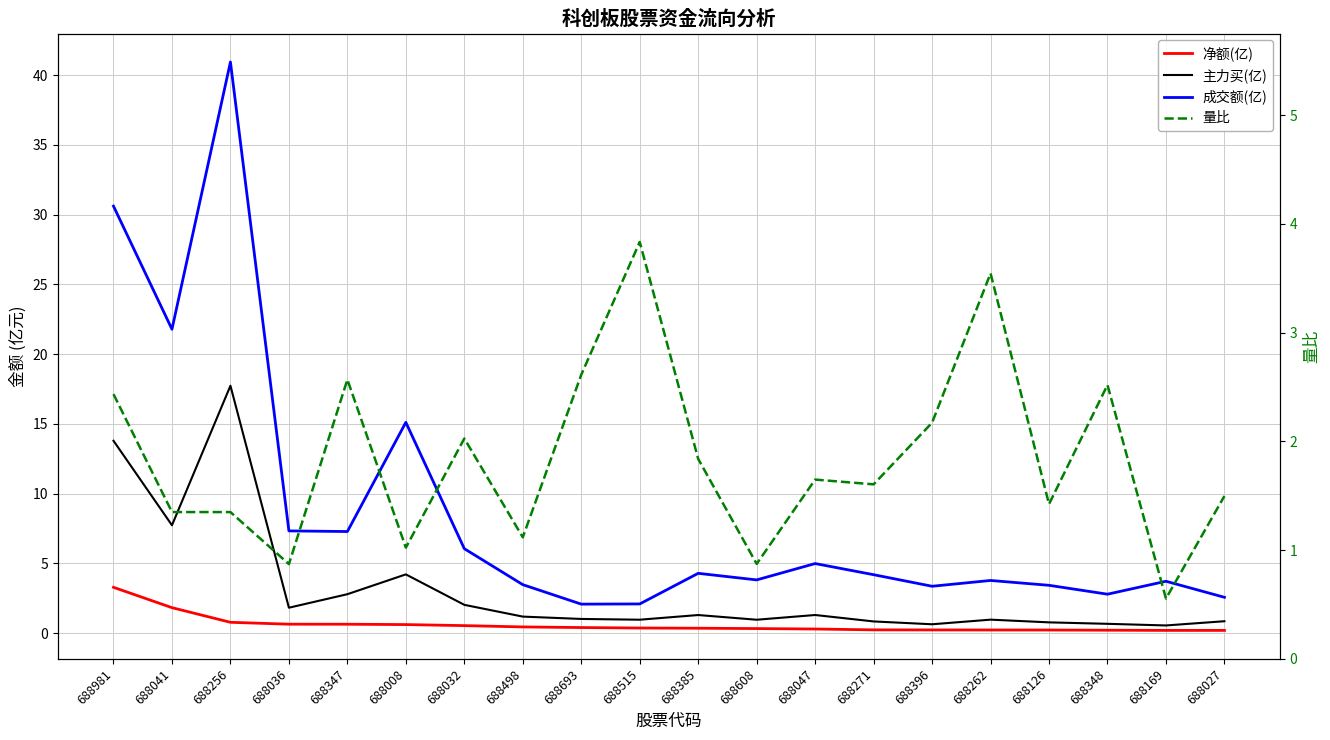

True or false: 量比 and 成交额(亿) intersect in this chart.

True